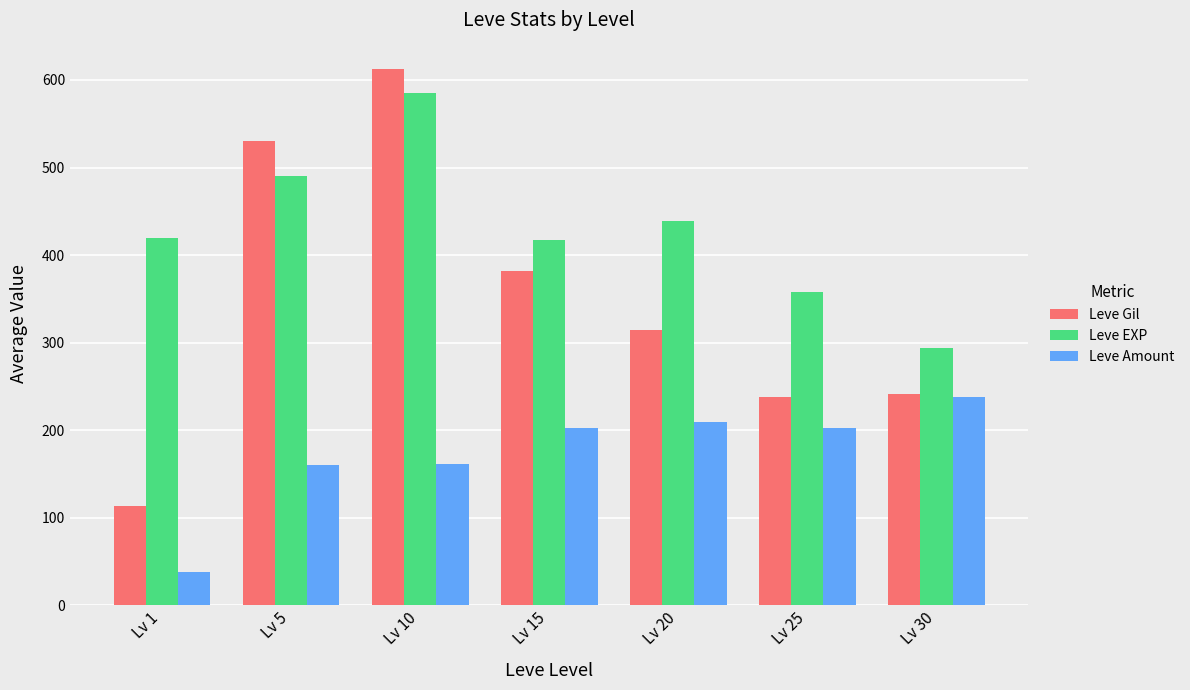

What is the difference between the Leve EXP values at Lv 15 and Lv 20?

22